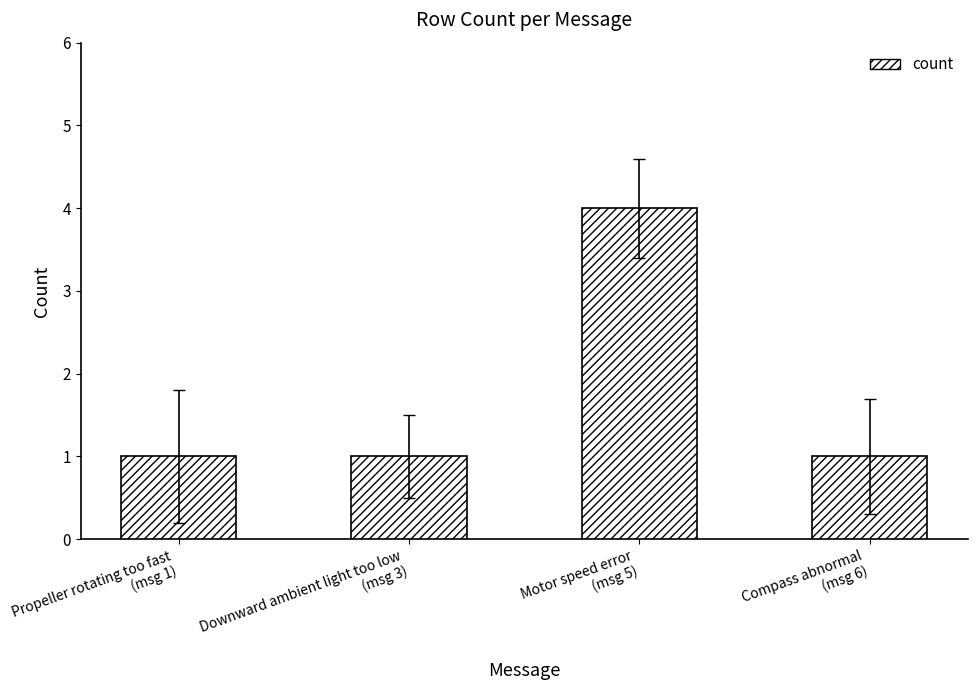

What value does the data have at Compass abnormal
(msg 6)?

1